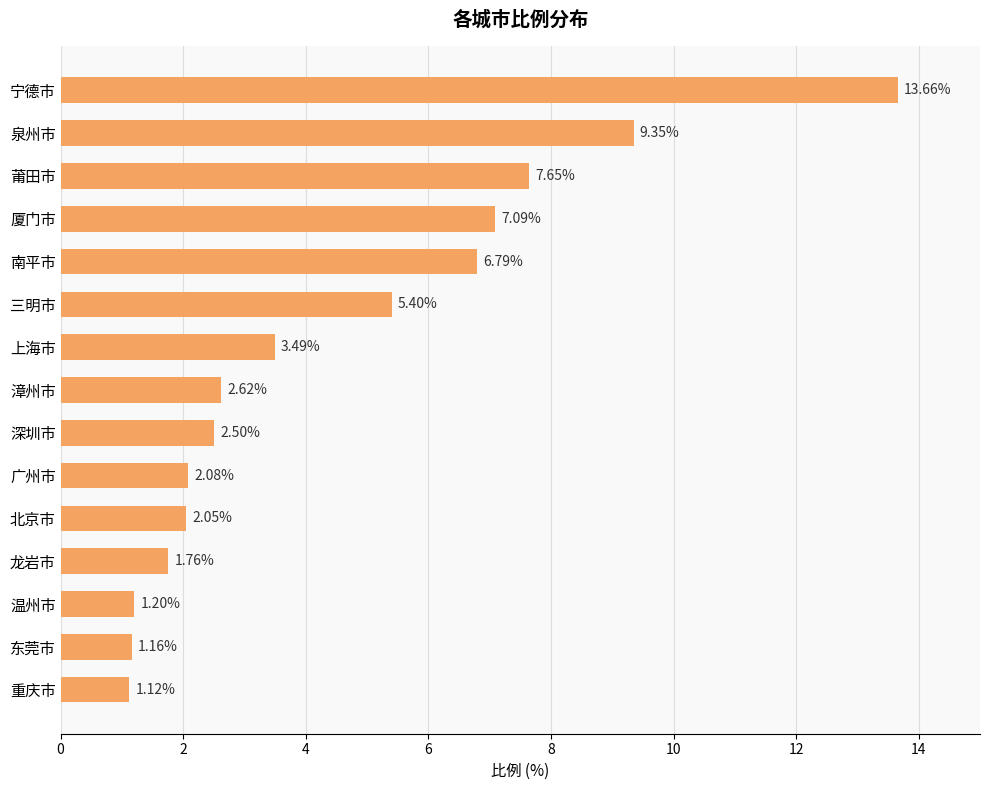

What is the ratio of the value at 厦门市 to the value at 南平市?

1.0